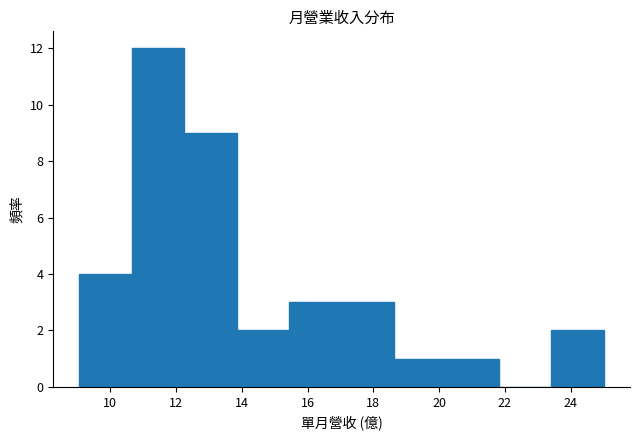

Reading left to right, list every bar in this chart as the range it spans on the x-axis followed by its height. Neither the bar edges nor the heights are printed on the chart, so give them approximately, as read against the axes.

9.0 to 10.6: 4
10.6 to 12.2: 12
12.2 to 13.8: 9
13.8 to 15.4: 2
15.4 to 17.0: 3
17.0 to 18.6: 3
18.6 to 20.2: 1
20.2 to 21.8: 1
21.8 to 23.4: 0
23.4 to 25.0: 2